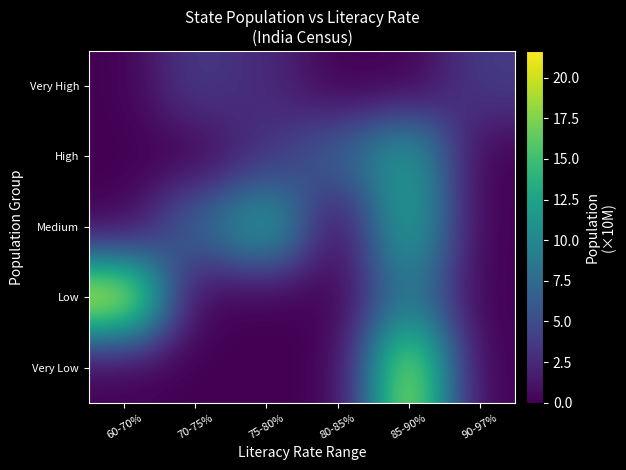

At which category does the chart reach its peak across all series?

60-70%